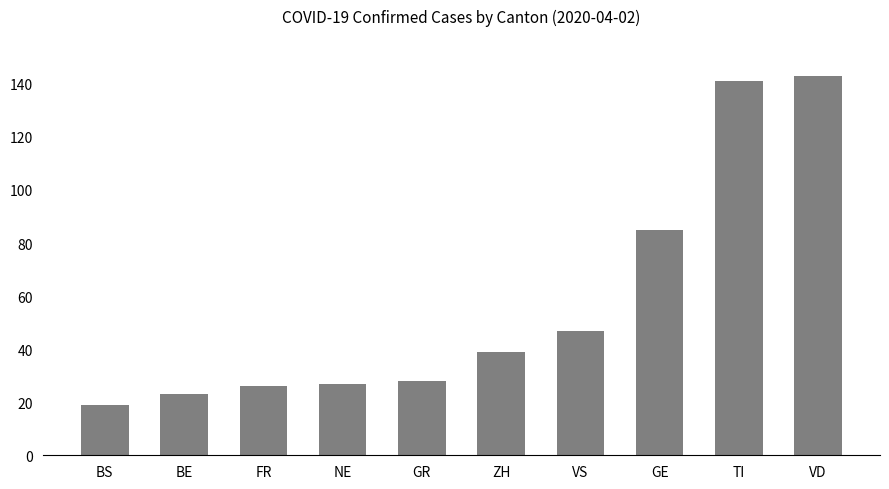

Where is the data nearest to the value 81?

GE